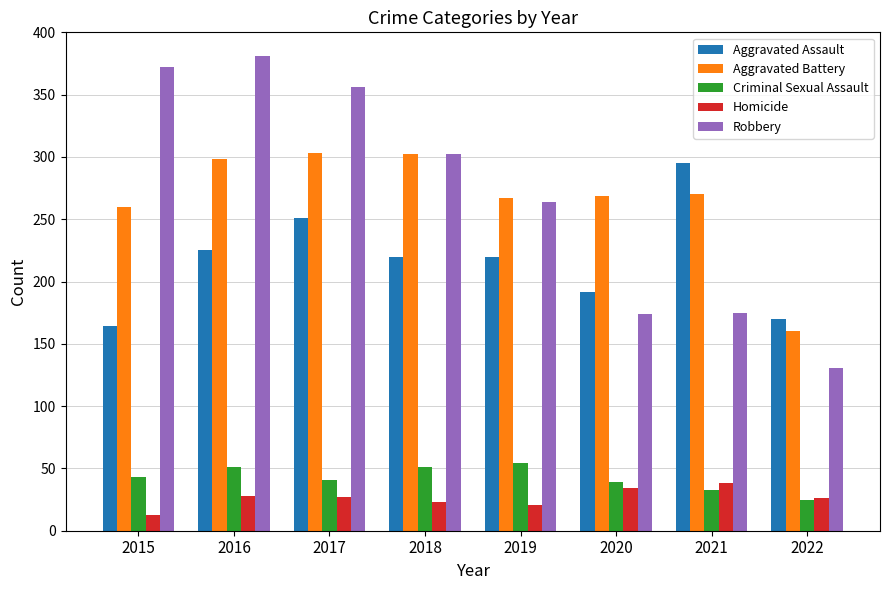

At how many categories does at least one series exceed 172?

7